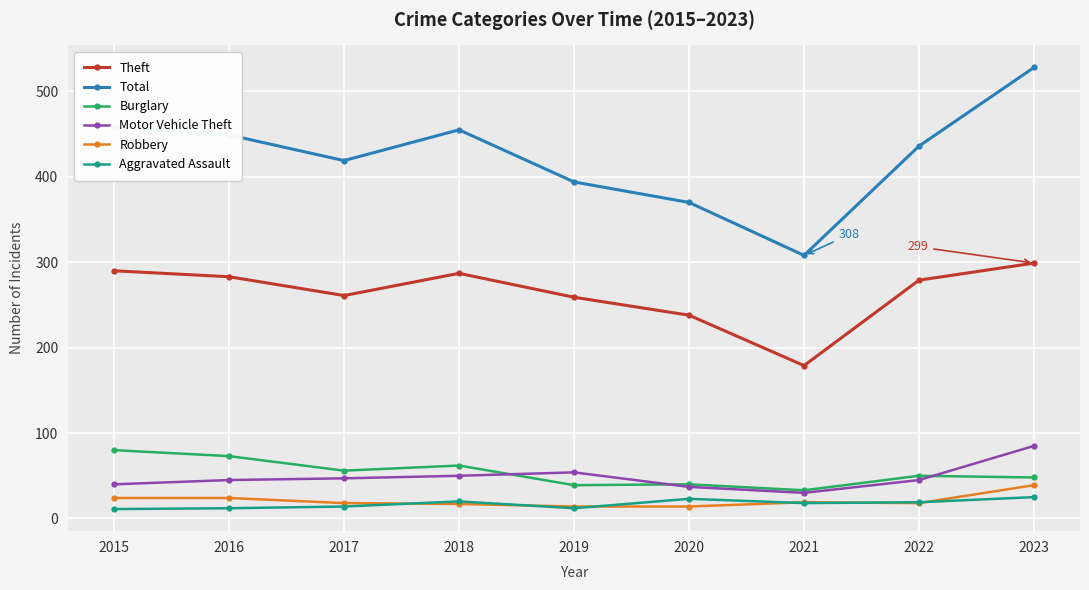

True or false: Aggravated Assault and Total intersect in this chart.

False